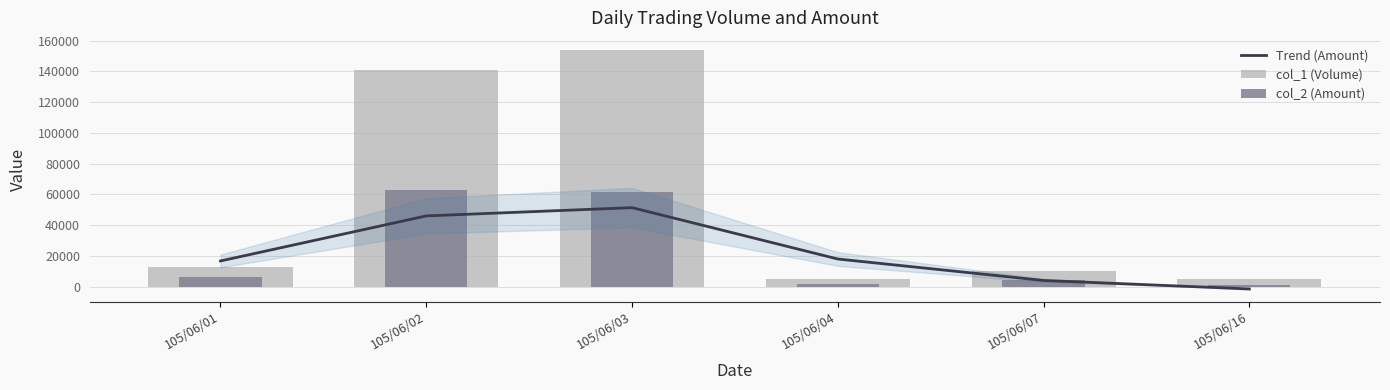

Read the Trend (Amount) value at 105/06/03.

51347.7